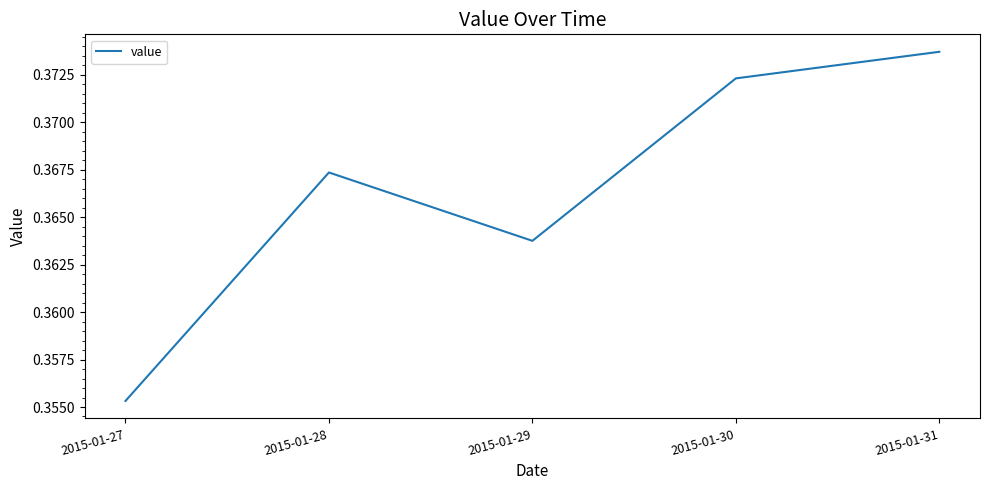

The value at 2015-01-31 is 0.5. True or false?

False